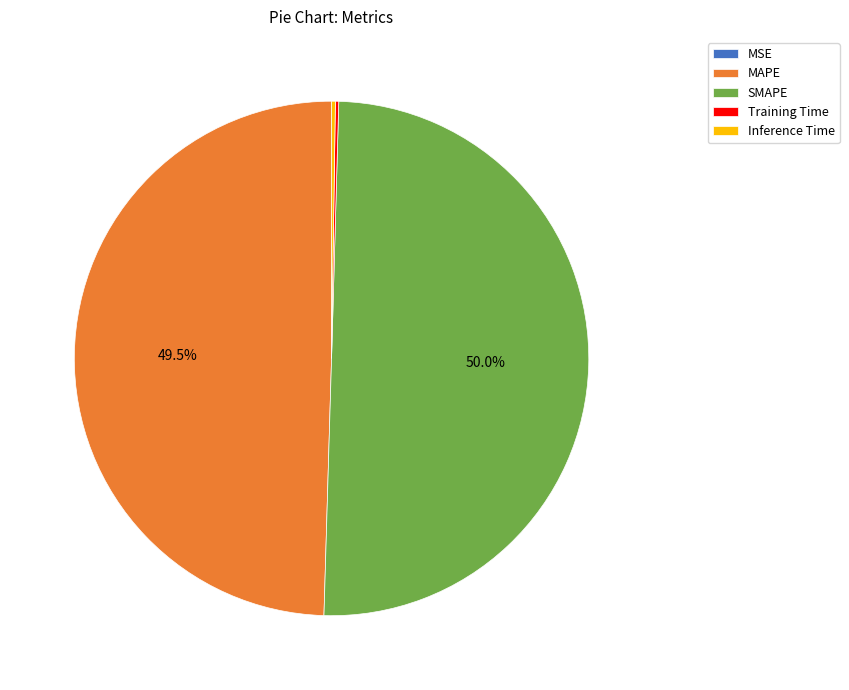

Which category accounts for the majority?

SMAPE